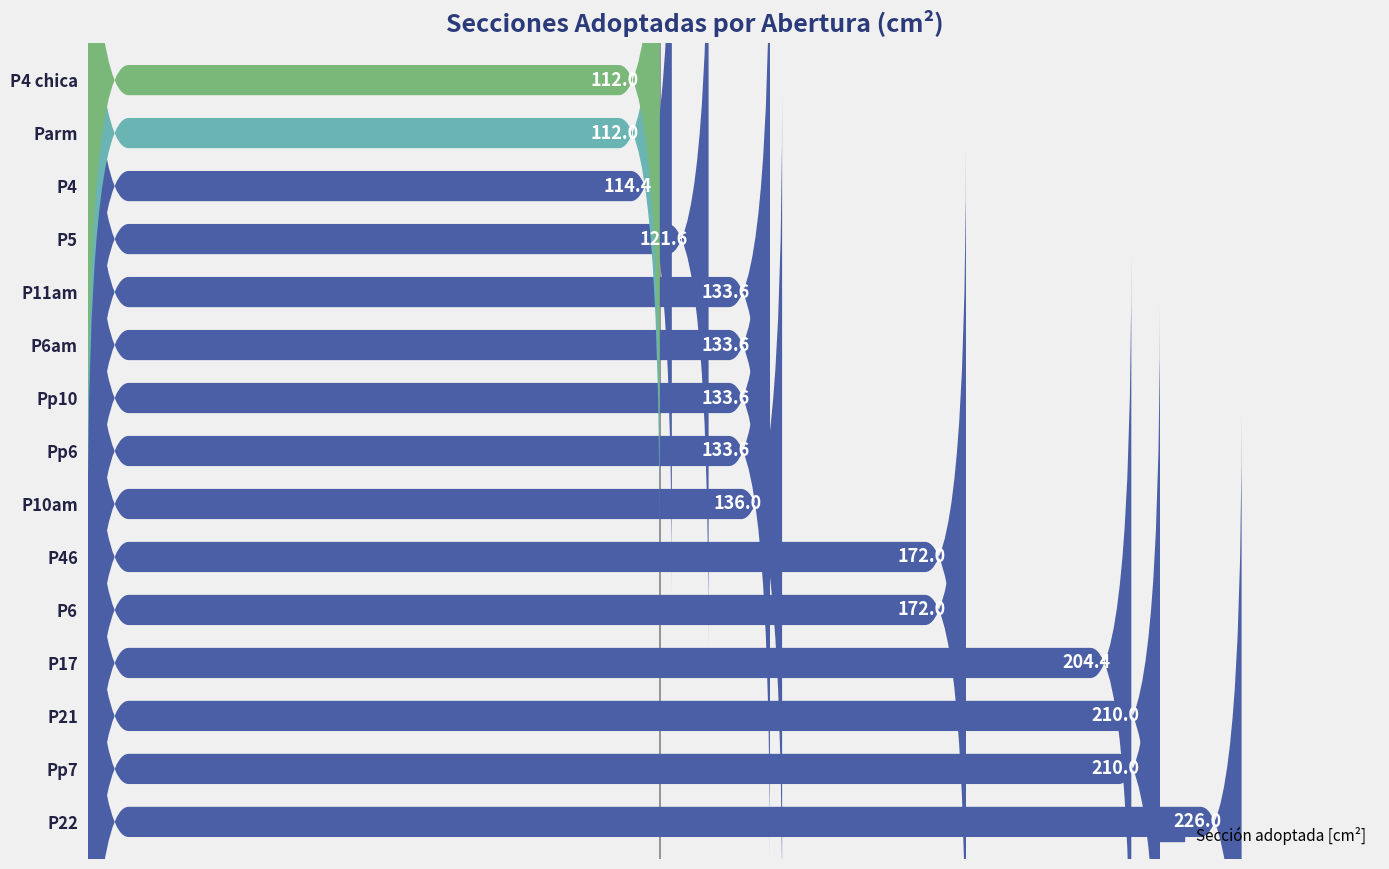

How many series are shown in this chart?

1